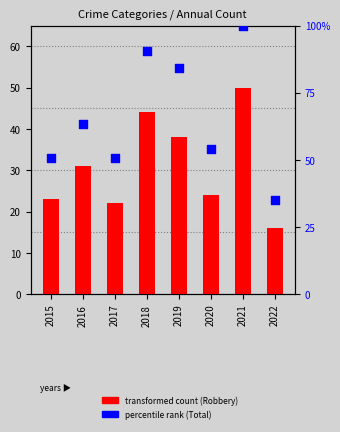

What is the total value across all series at 2016?

94.5